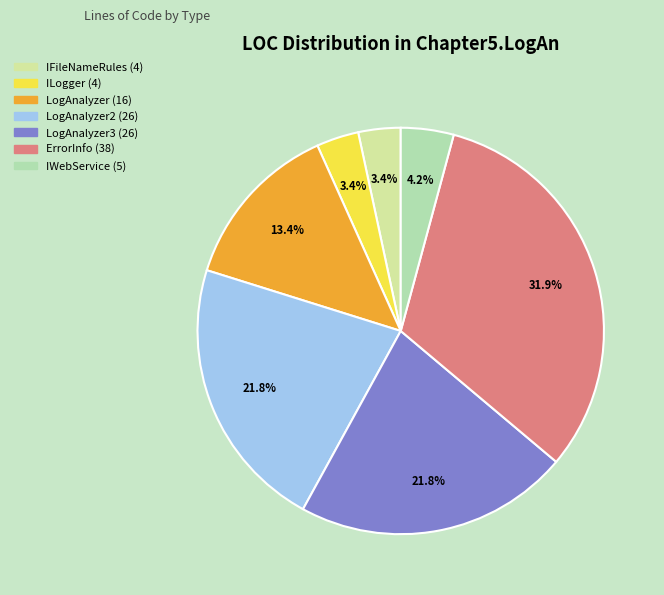

Is there any slice that represents more than half of the pie?

No